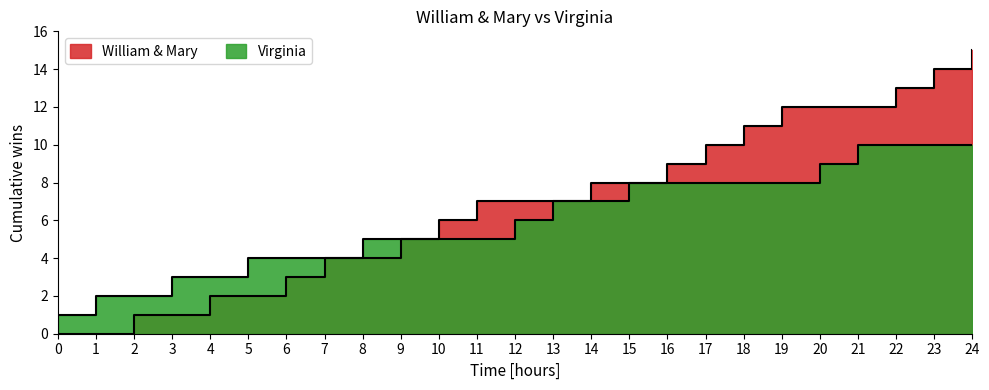

At 19, list the series in order from largest to smallest.

William & Mary, Virginia